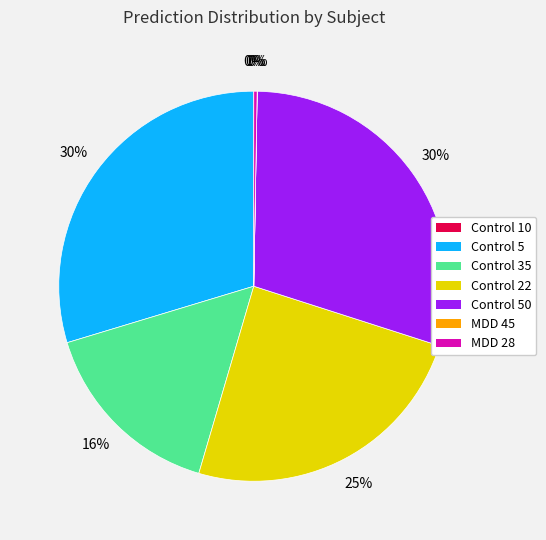

Is the sum of Control 22 and Control 35 greater than half?

No